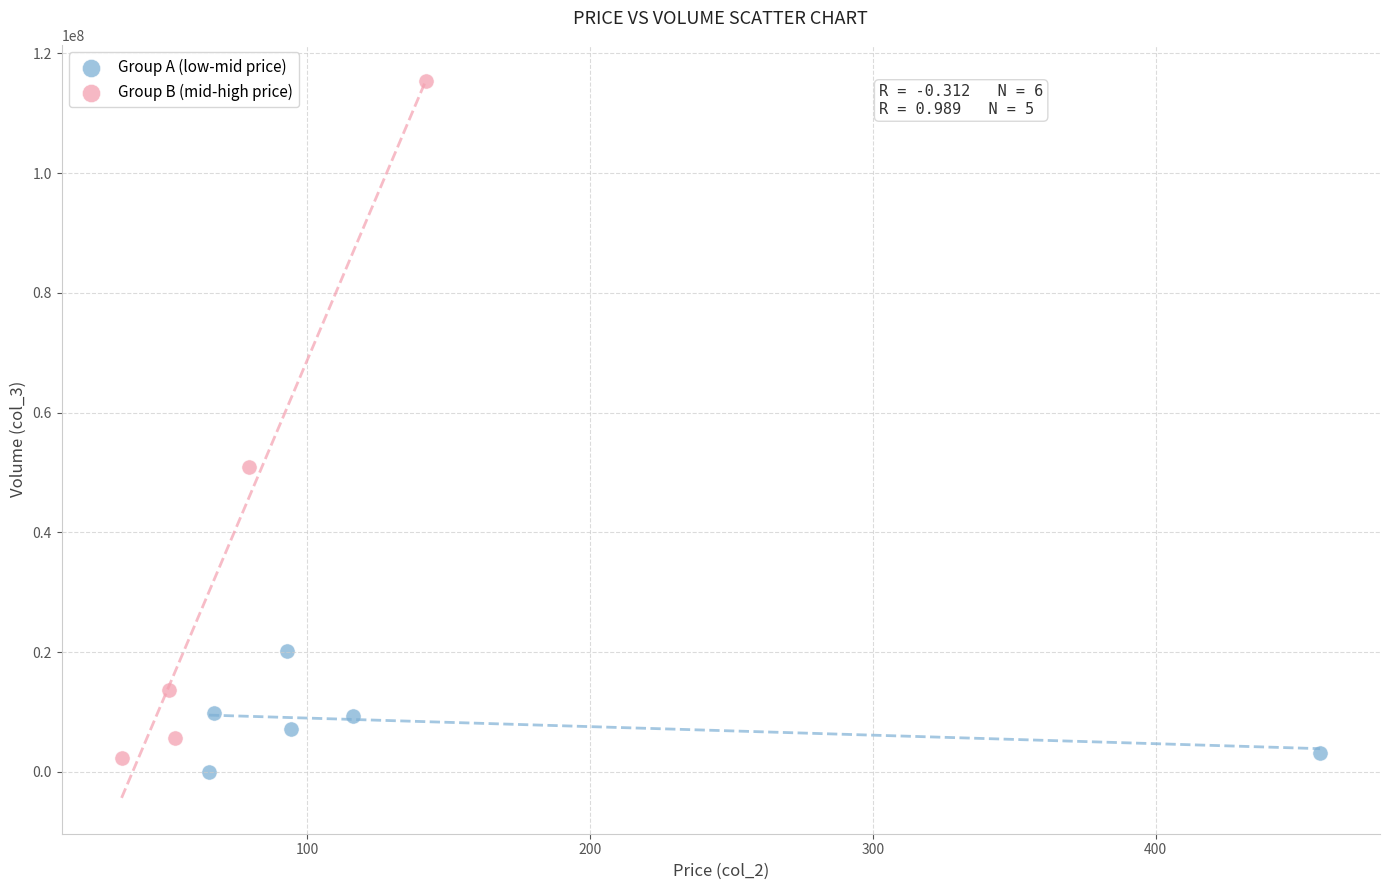

Which series reaches the maximum Y coordinate?

Group B (mid-high price)